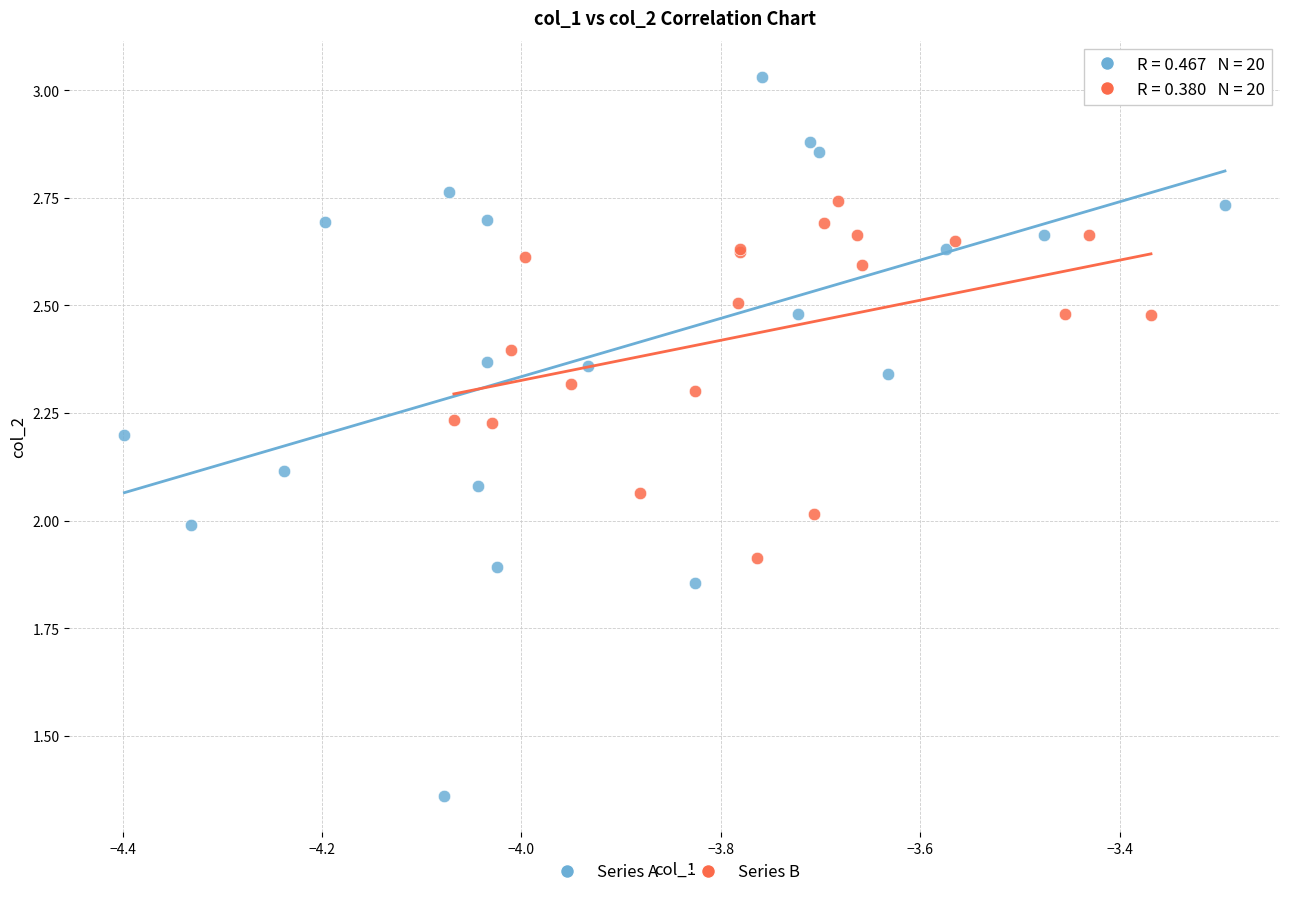

Which series has the largest Y range (max minus min)?

Series A